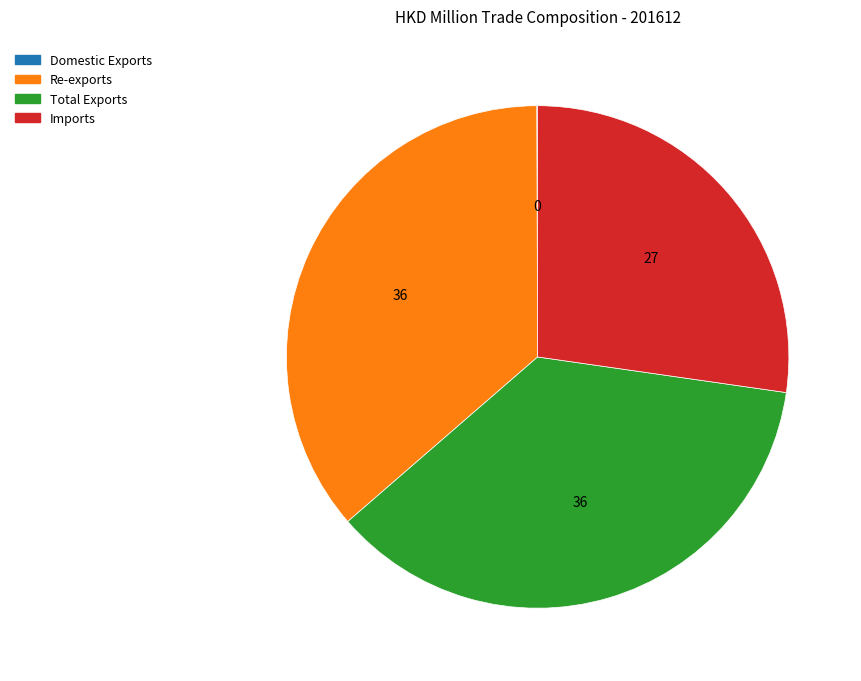

Combined, do Imports and Re-exports account for over 50%?

Yes